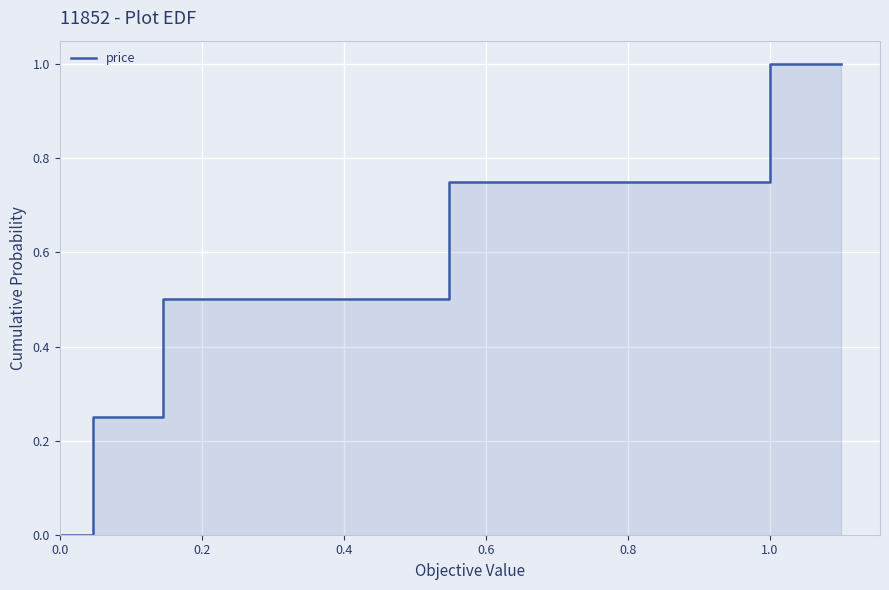

Between 0.0 and 0.4, which is larger?

0.4